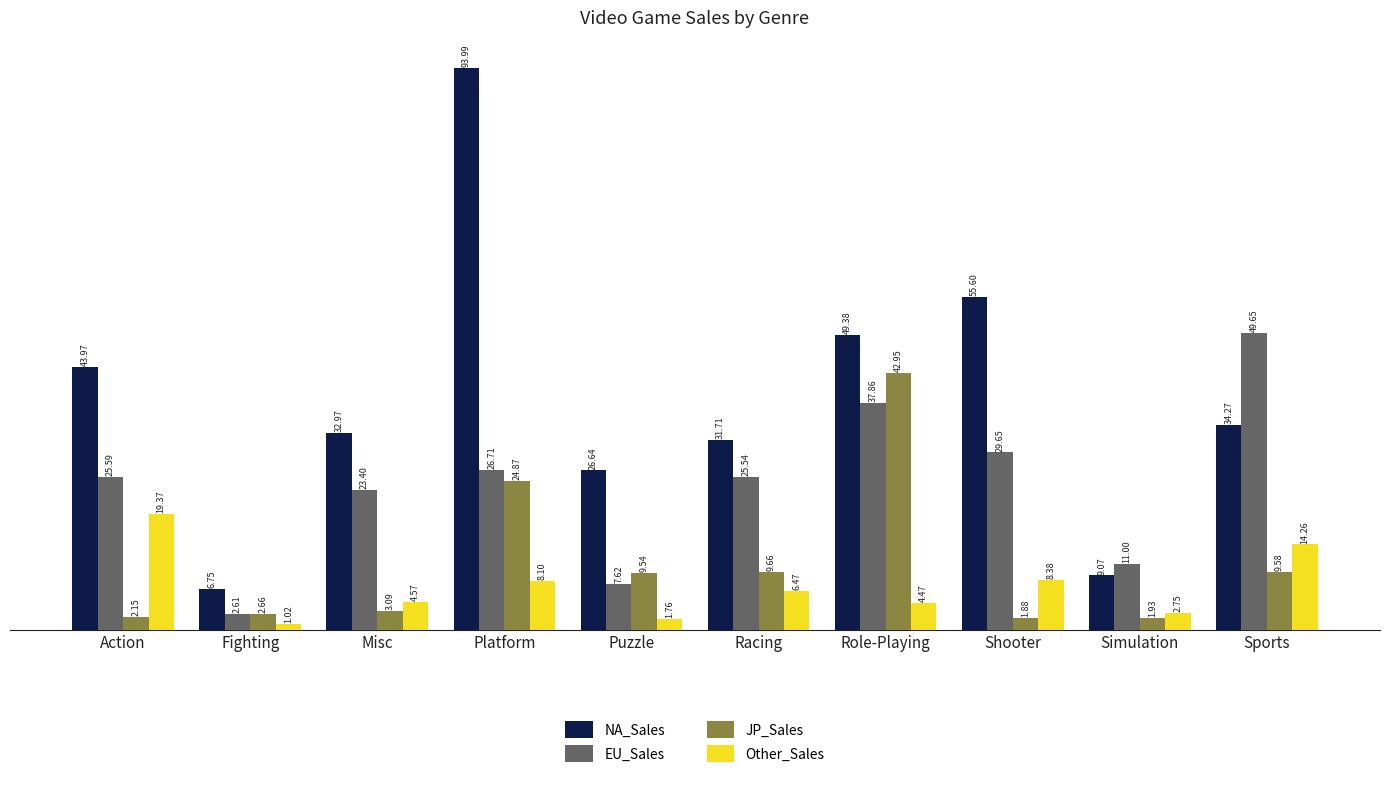

Where does the JP_Sales series first go above 9?

Platform